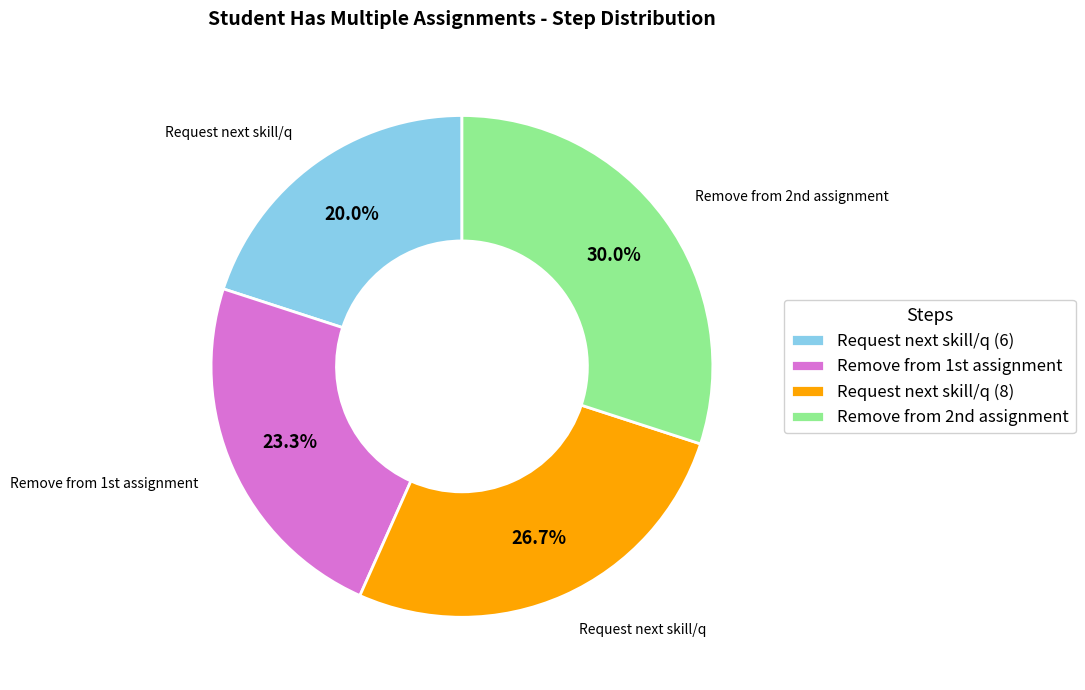

What is the largest slice in the pie chart?

Remove from 2nd assignment